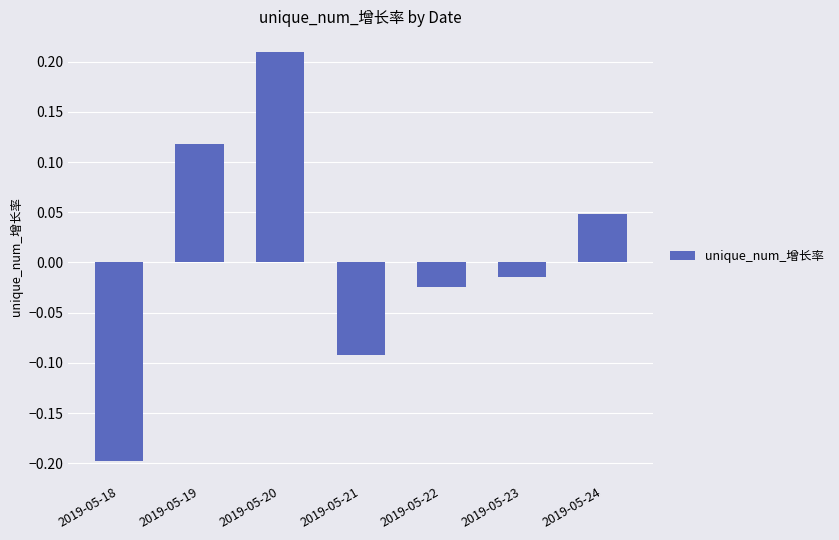

Rank the categories by value from lowest to highest.

2019-05-18, 2019-05-21, 2019-05-22, 2019-05-23, 2019-05-24, 2019-05-19, 2019-05-20